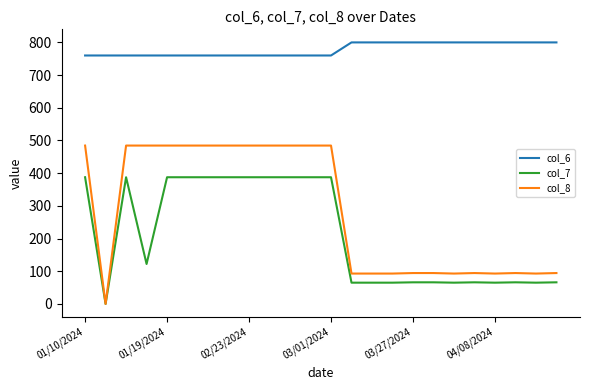

What is the maximum value for col_8?

484.4